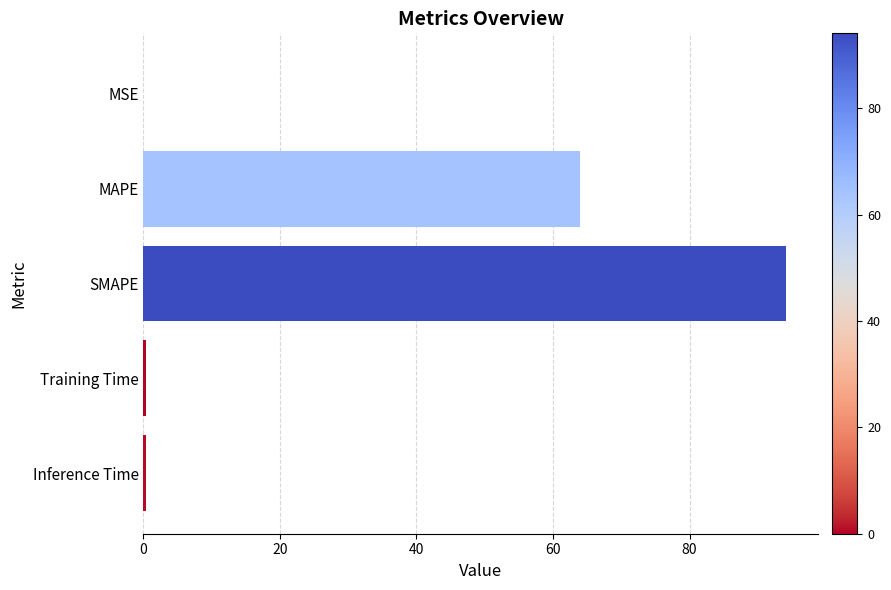

The value at MAPE is 64.0. True or false?

True